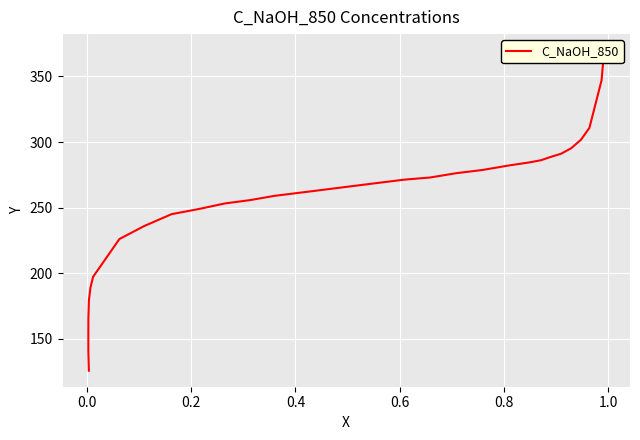

What is the difference between the second highest and minimum values?

221.2